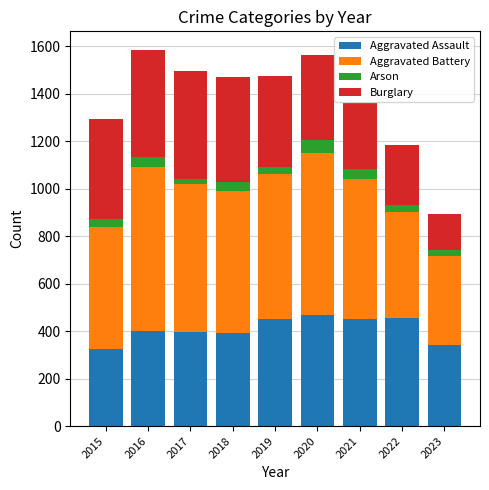

What is the difference between the maximum and second lowest values in the Aggravated Assault series?

124